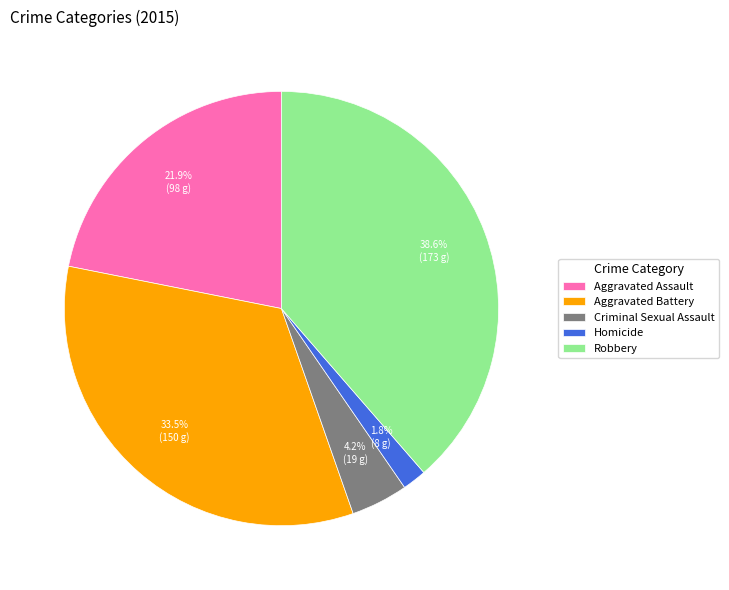

Rank the categories by value from lowest to highest.

Homicide, Criminal Sexual Assault, Aggravated Assault, Aggravated Battery, Robbery